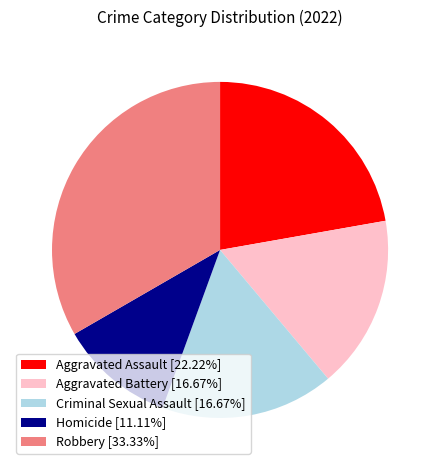

Is there any slice that represents more than half of the pie?

No